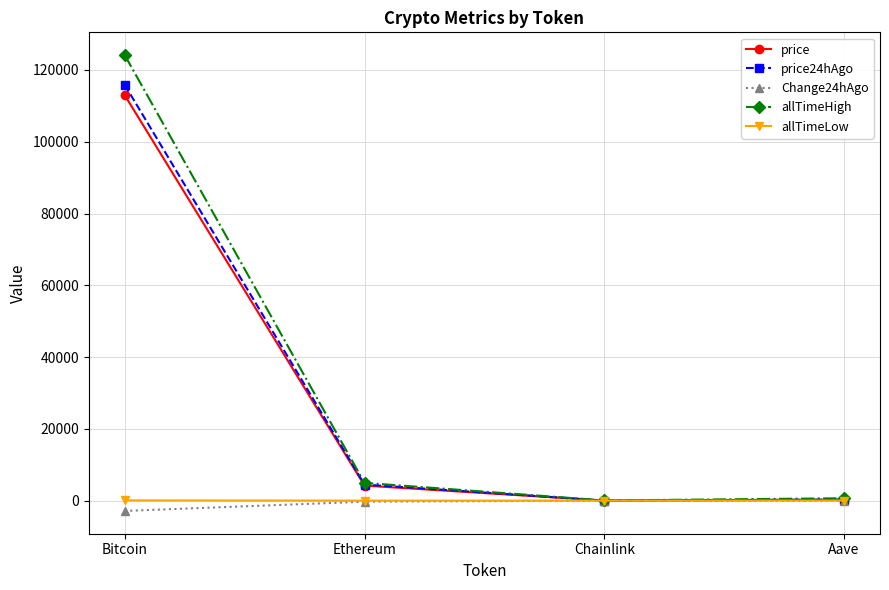

At which category is the sum across all series the highest?

Bitcoin